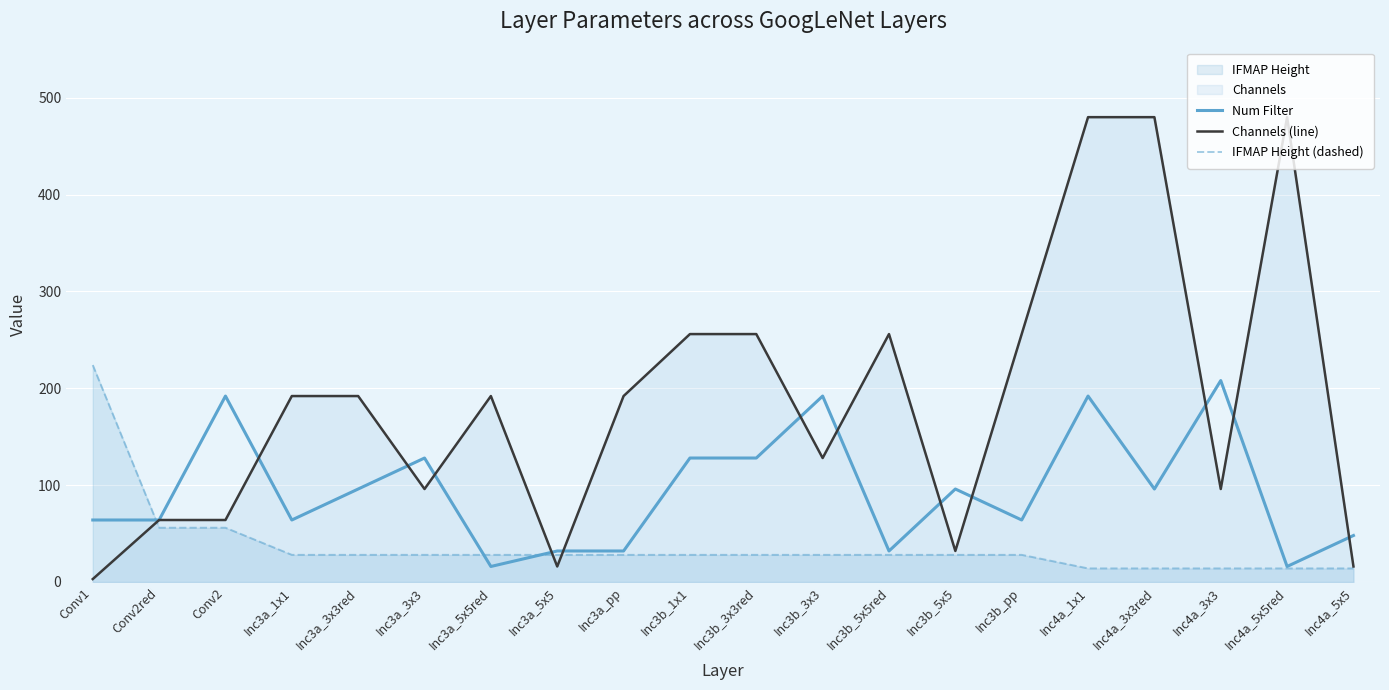

Which has a higher value, Inc3a_3x3 or Inc4a_3x3?

Inc4a_3x3